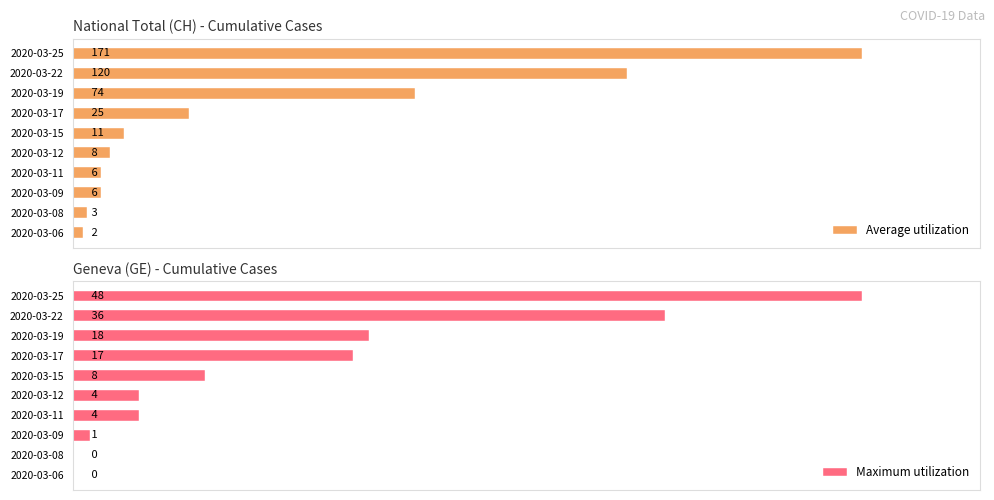

Where is Average utilization nearest to the value 86?

2020-03-19